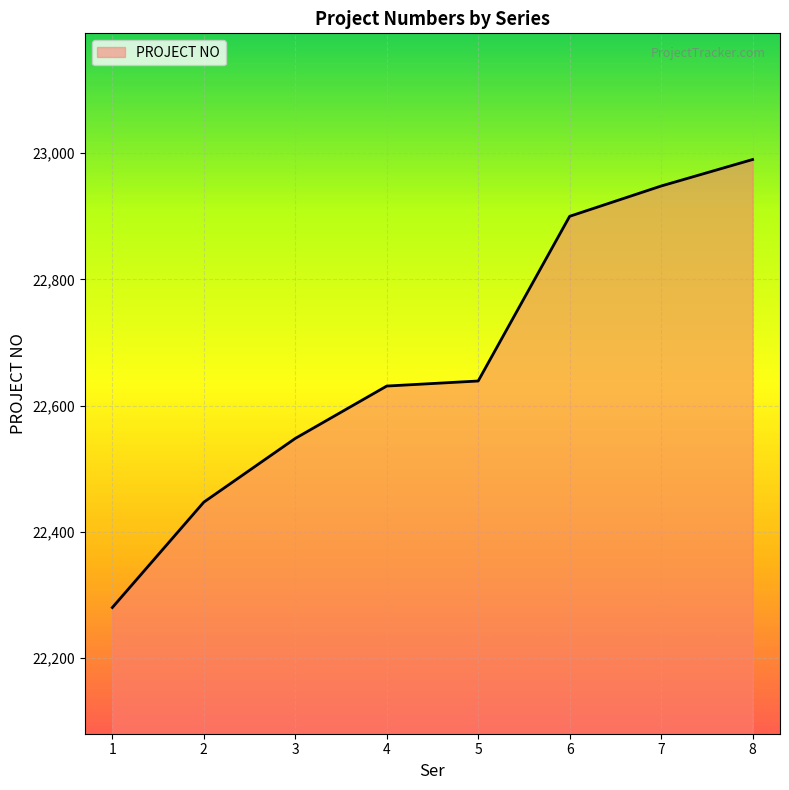

Is it true that the value at 2 is 22447?

True